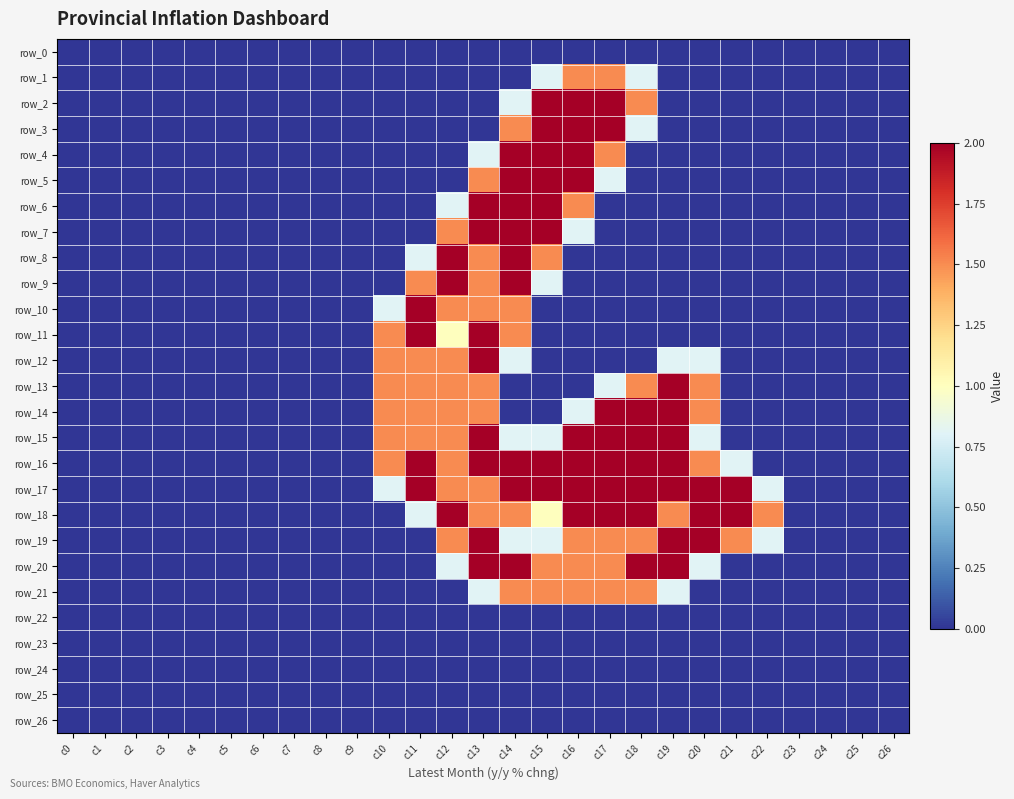

Rank the categories by row_20 value from highest to lowest.

c13, c14, c18, c19, c15, c16, c17, c12, c20, c0, c1, c2, c3, c4, c5, c6, c7, c8, c9, c10, c11, c21, c22, c23, c24, c25, c26